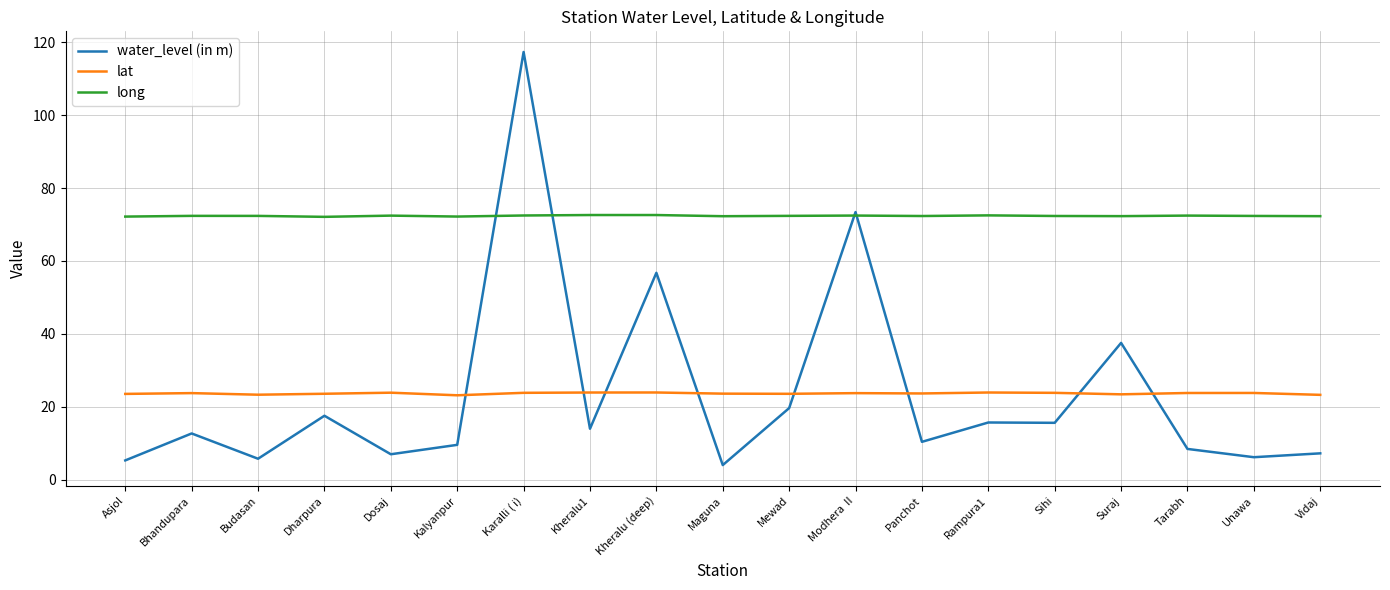

Which series ends up on top after the final intersection of lat and water_level (in m)?

lat